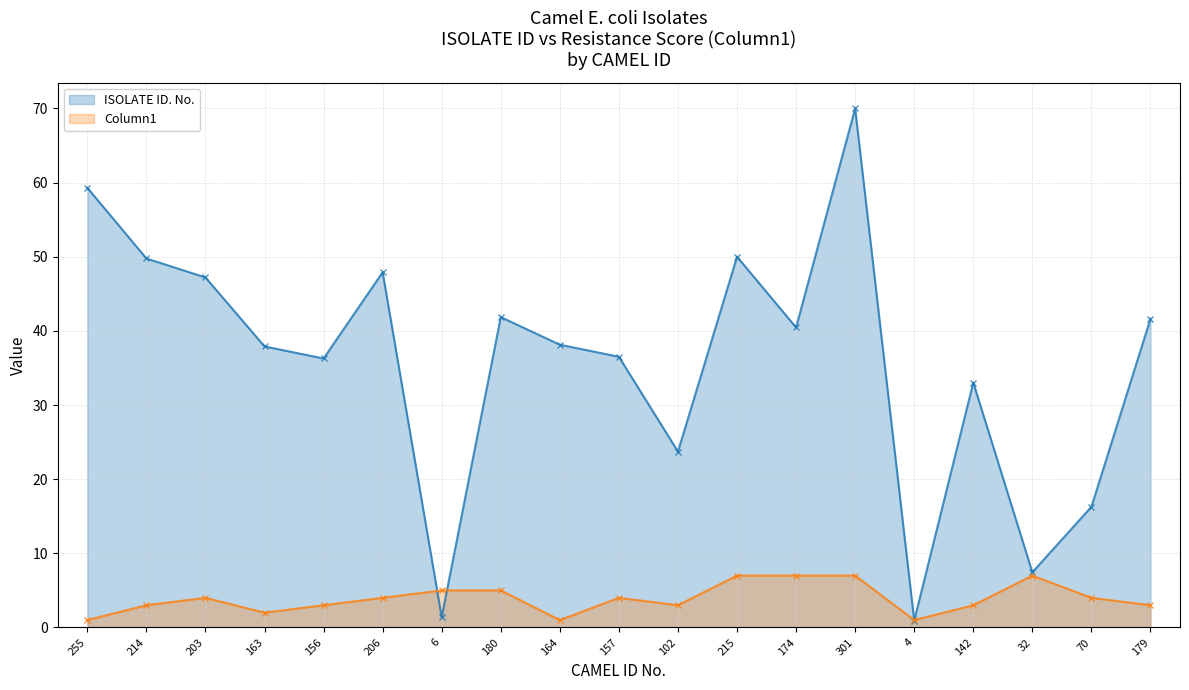

True or false: Column1 has more than 2 interior local peaks.

True